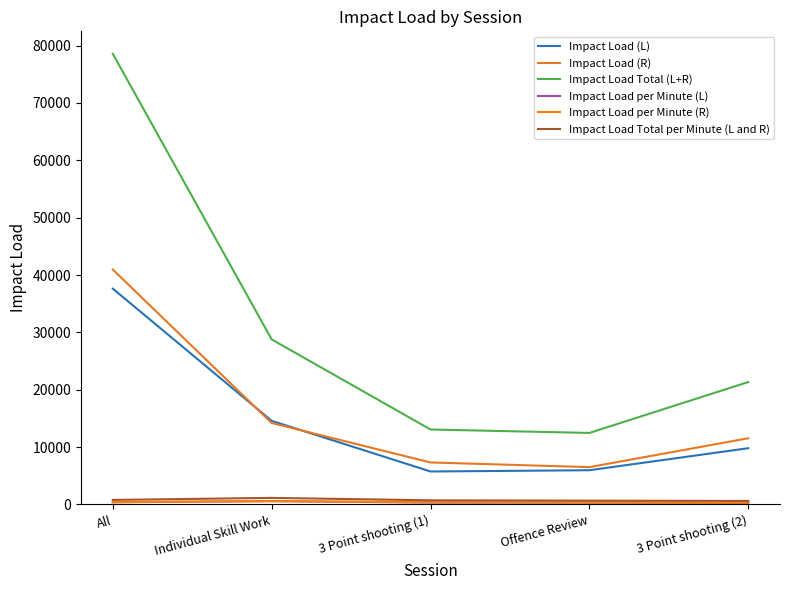

True or false: Impact Load Total per Minute (L and R) and Impact Load (R) intersect in this chart.

False